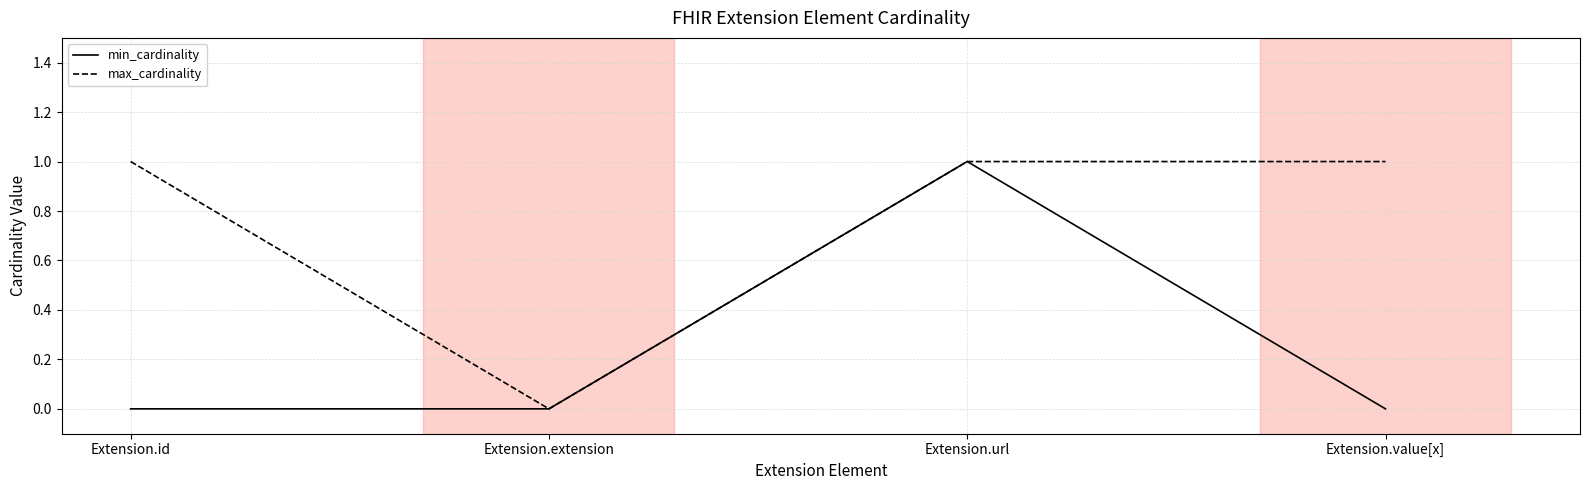

True or false: max_cardinality has a value of 1 at Extension.extension.

False